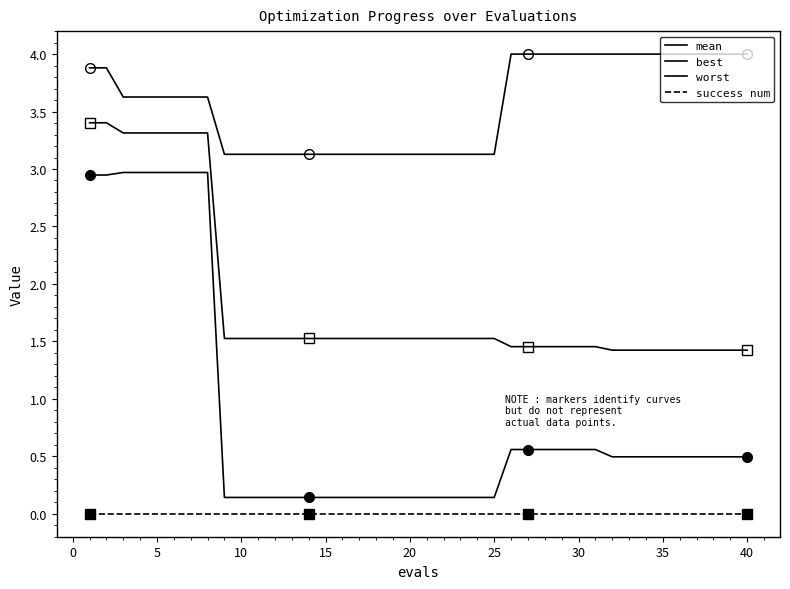

What are all the series names shown in the legend?

mean, best, worst, success num